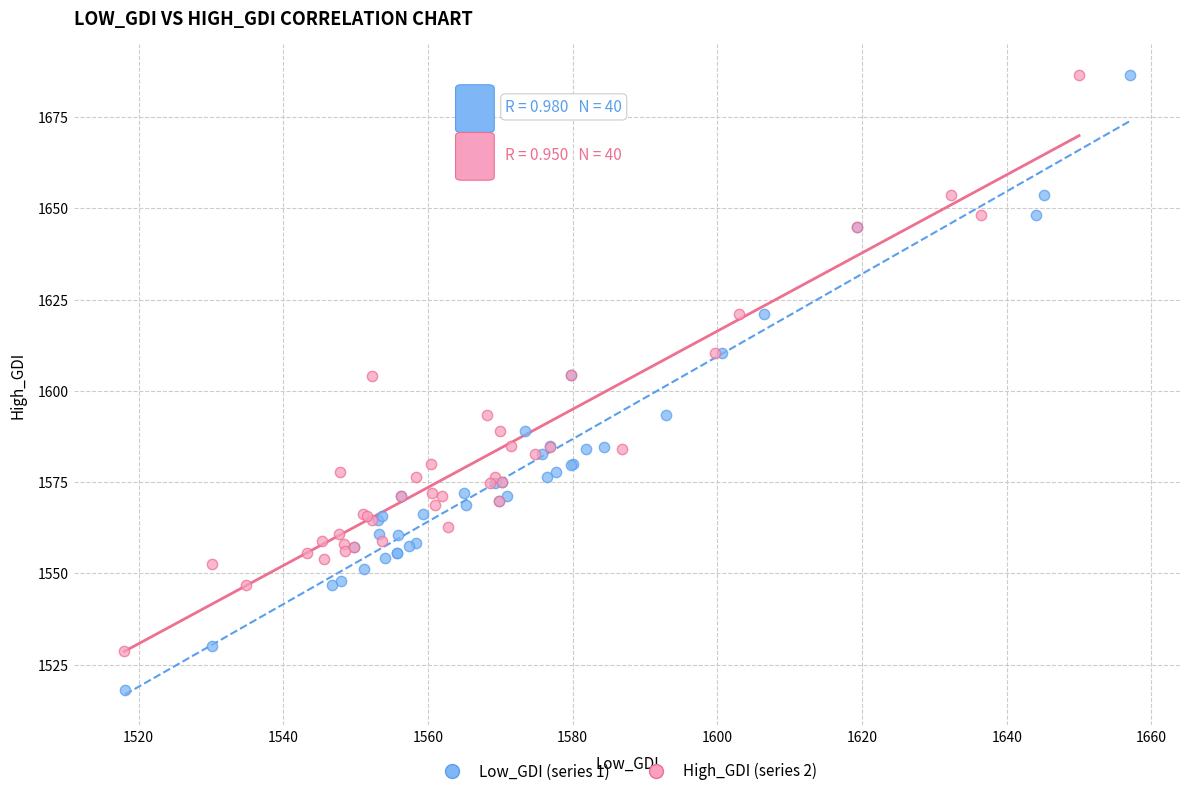

Which series has the largest Y range (max minus min)?

Low_GDI (series 1)